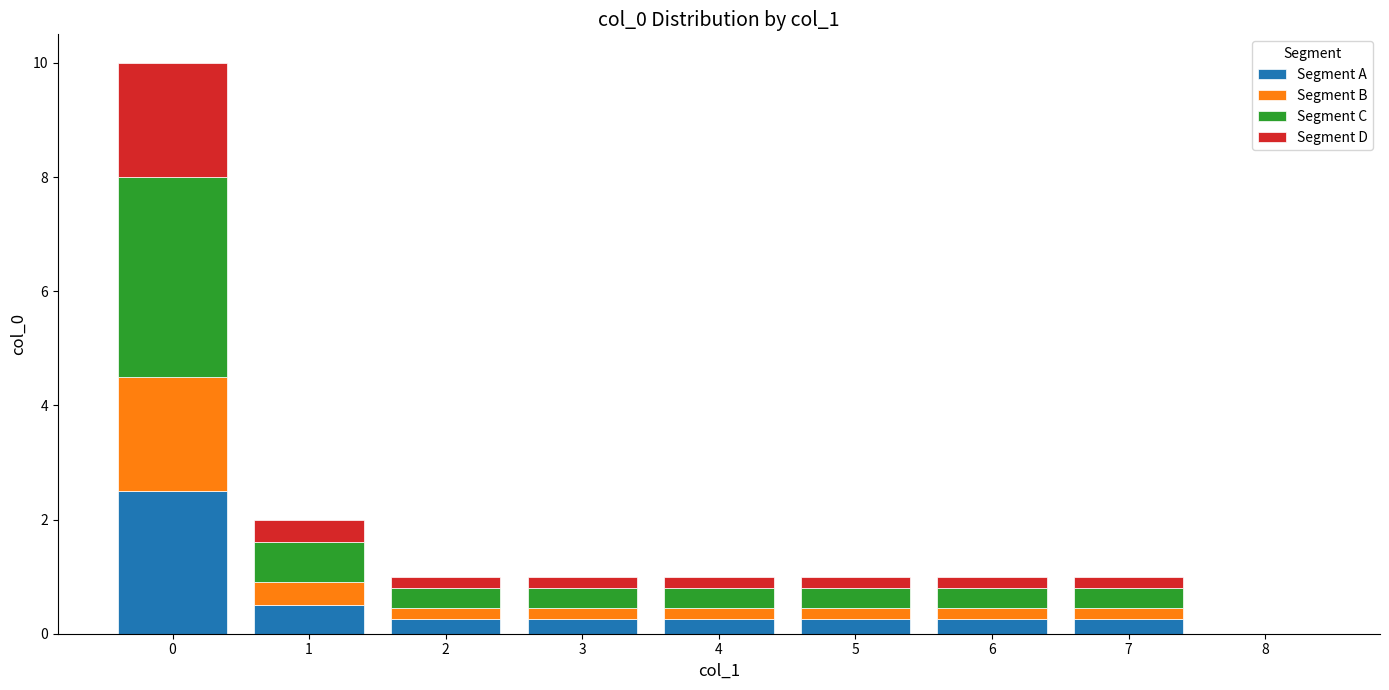

True or false: Segment A has a value of 0.2 at 5.

True